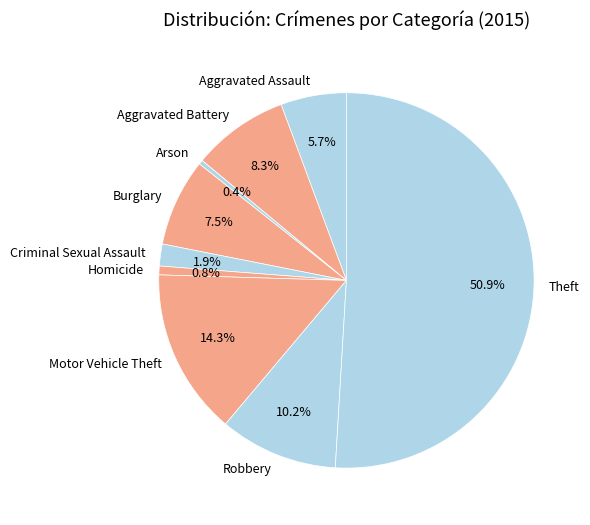

To the nearest percent, what is the combined percentage of Aggravated Assault and Robbery?

16%